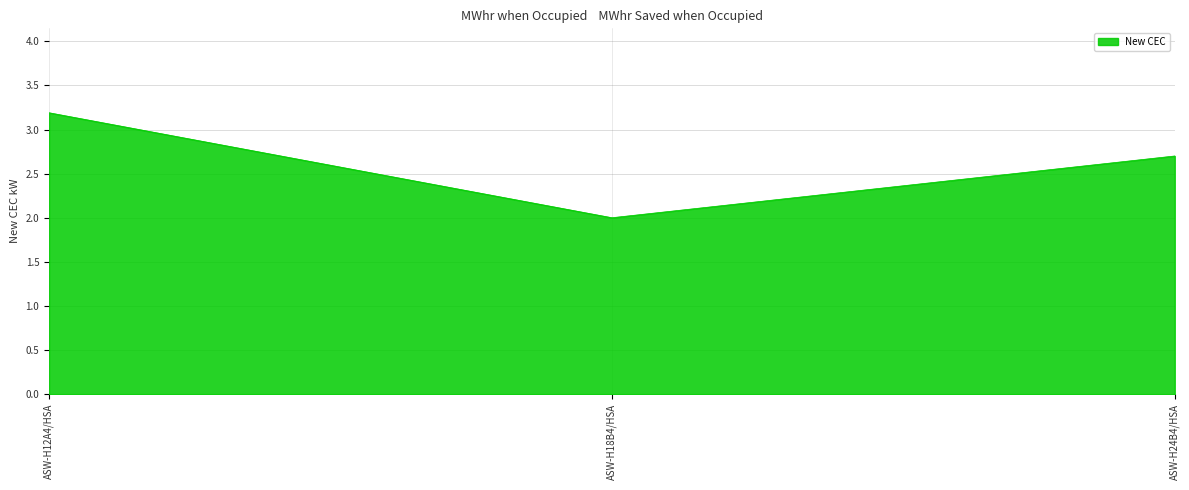

List the labels in order of value, smallest first.

ASW-H18B4/HSA, ASW-H24B4/HSA, ASW-H12A4/HSA